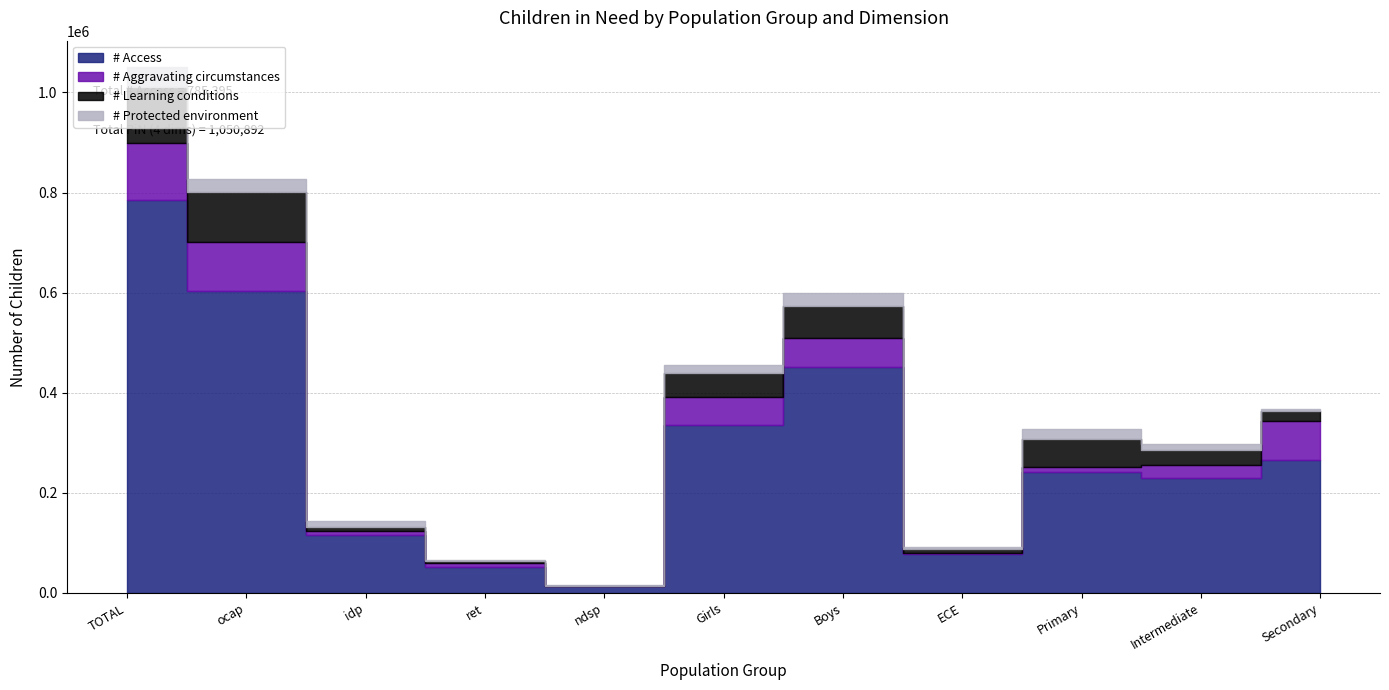

Where is the first local maximum for # Protected environment?

Boys